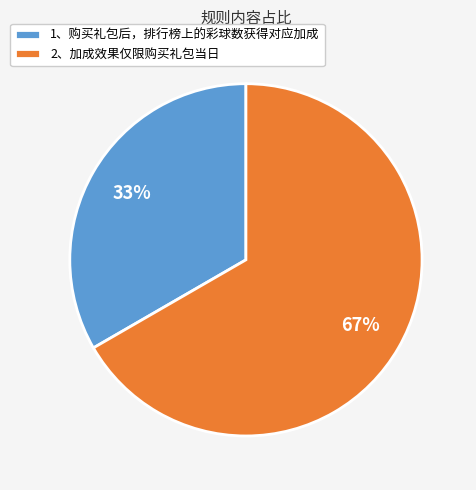

How many slices are in this pie chart?

2